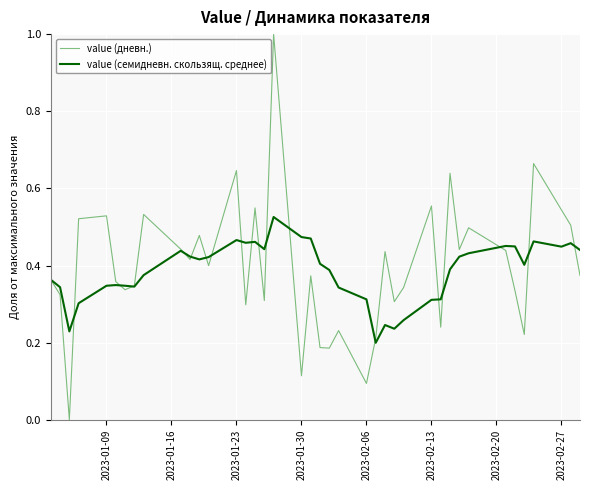

What is the minimum value for value (семидневн. скользящ. среднее)?

0.2